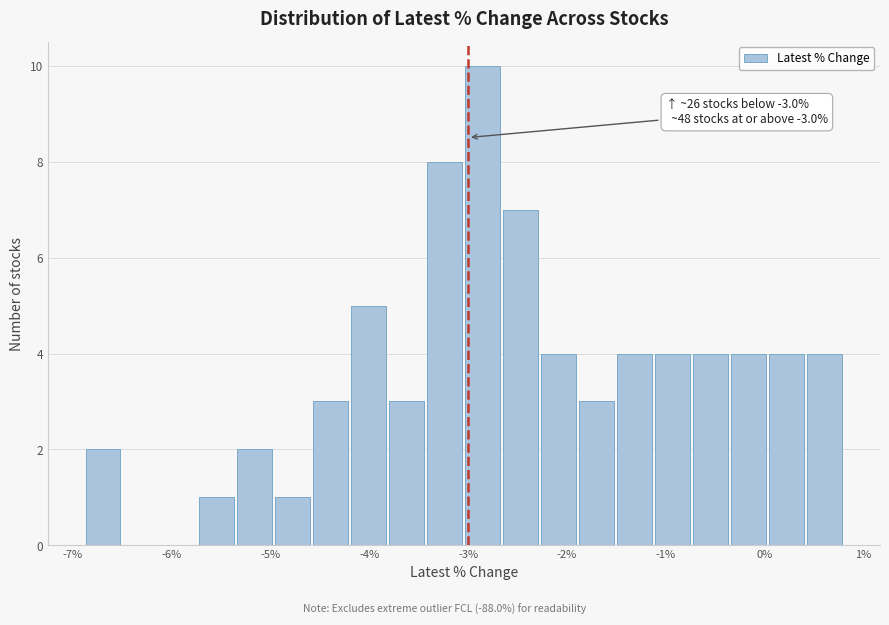

Around what value on the x-axis is the tallest bar? Give the approximate position of its centre, as read against the axis.

-2.9